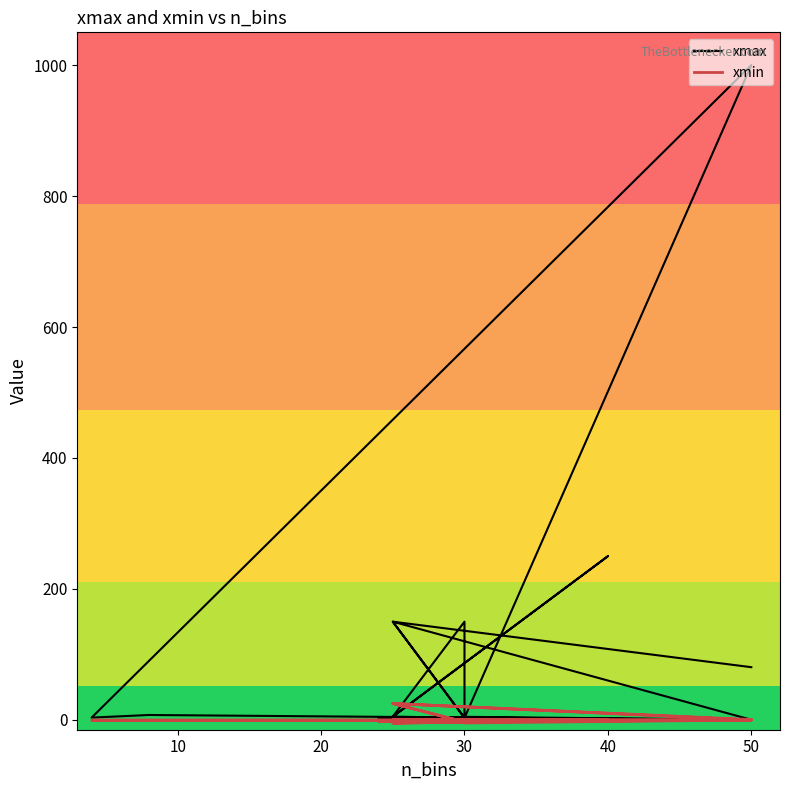

What is the greatest value displayed?

1000.0